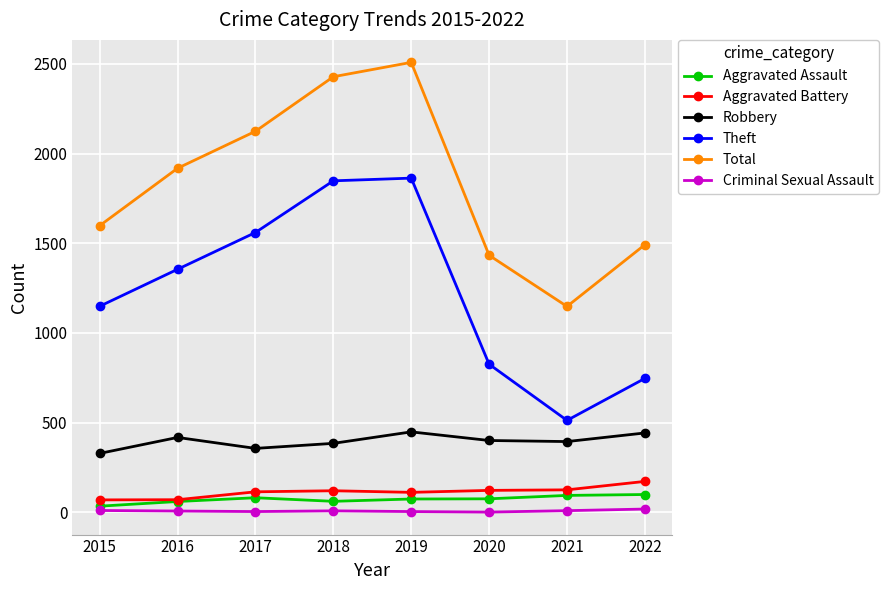

How many interior local peaks does the Theft series have?

1